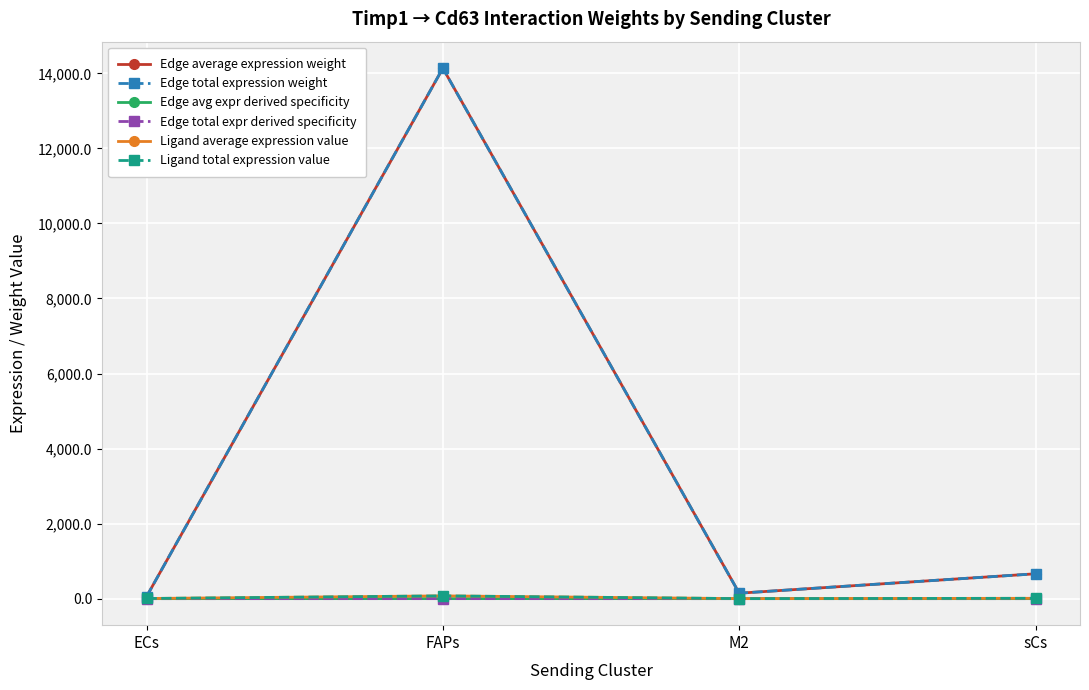

True or false: Ligand average expression value has a value of 3.9 at ECs.

True